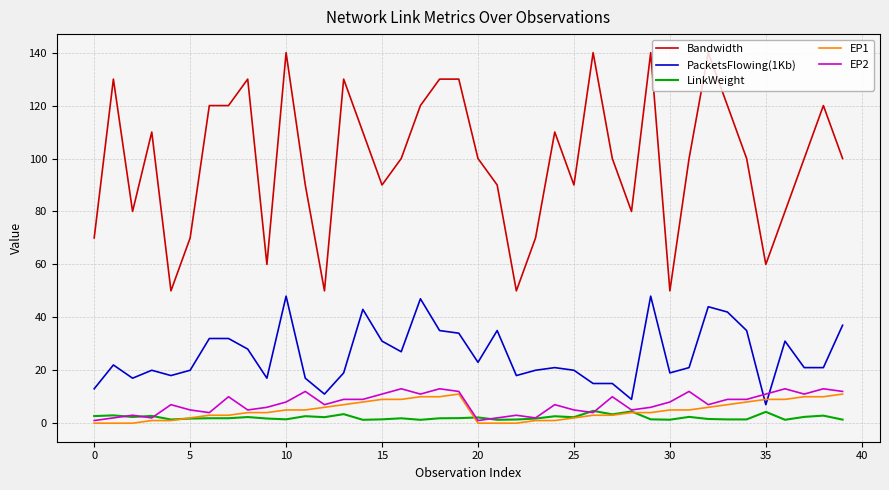

Which series has the largest range (max minus min)?

Bandwidth